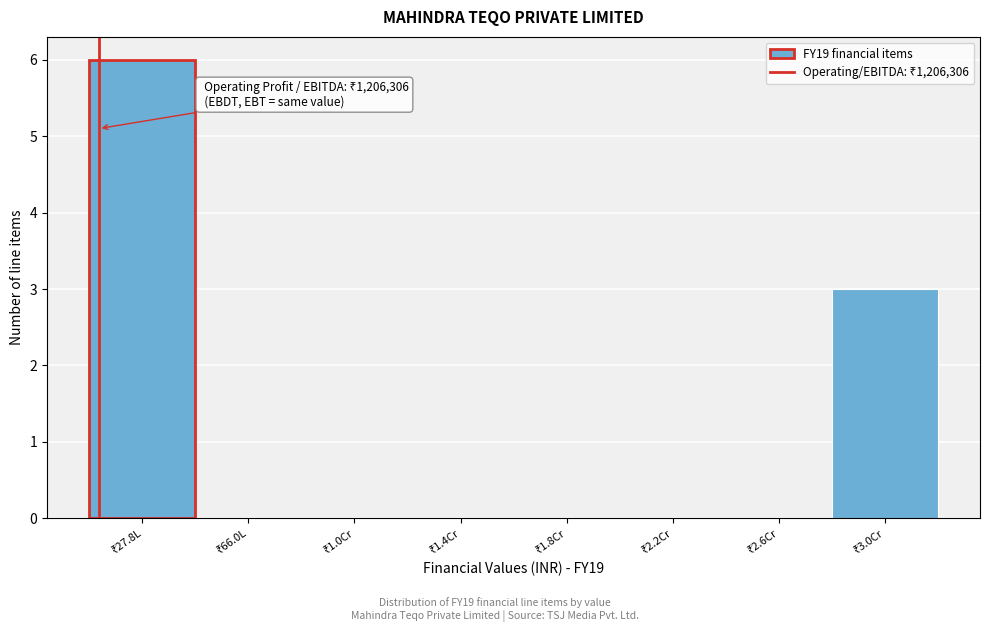

What is the greatest value displayed?

6